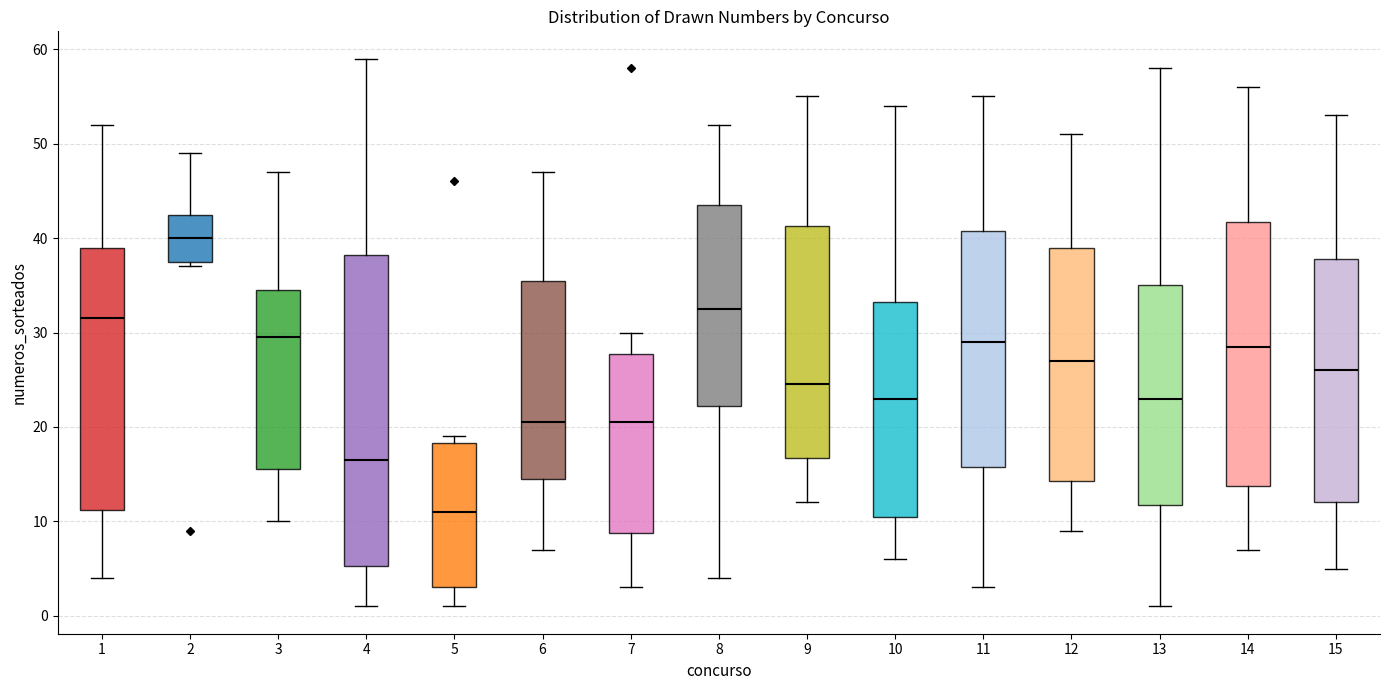

Reading left to right, read every box against the y-axis: the position of its median line, the range the box covers, and the ends of its whiskers. The values are not printed on the chart, so give them approximately, as read against the axis.

1: median 32, box 11 to 39, whiskers 4 to 52
2: median 40, box 38 to 43, whiskers 37 to 49
3: median 30, box 16 to 35, whiskers 10 to 47
4: median 17, box 5 to 38, whiskers 1 to 59
5: median 11, box 3 to 18, whiskers 1 to 19
6: median 21, box 15 to 36, whiskers 7 to 47
7: median 21, box 9 to 28, whiskers 3 to 30
8: median 33, box 22 to 44, whiskers 4 to 52
9: median 25, box 17 to 41, whiskers 12 to 55
10: median 23, box 11 to 33, whiskers 6 to 54
11: median 29, box 16 to 41, whiskers 3 to 55
12: median 27, box 14 to 39, whiskers 9 to 51
13: median 23, box 12 to 35, whiskers 1 to 58
14: median 29, box 14 to 42, whiskers 7 to 56
15: median 26, box 12 to 38, whiskers 5 to 53